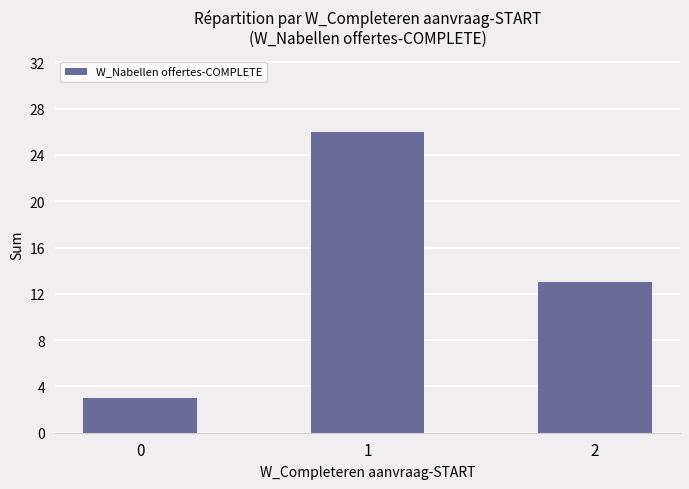

List the labels in order of value, smallest first.

0, 2, 1